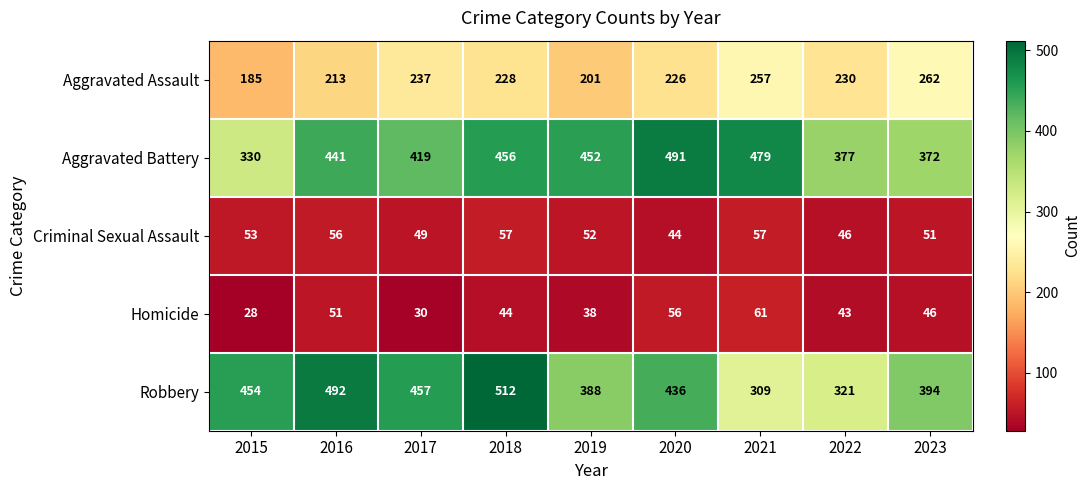

At which category is the sum across all series the highest?

2018